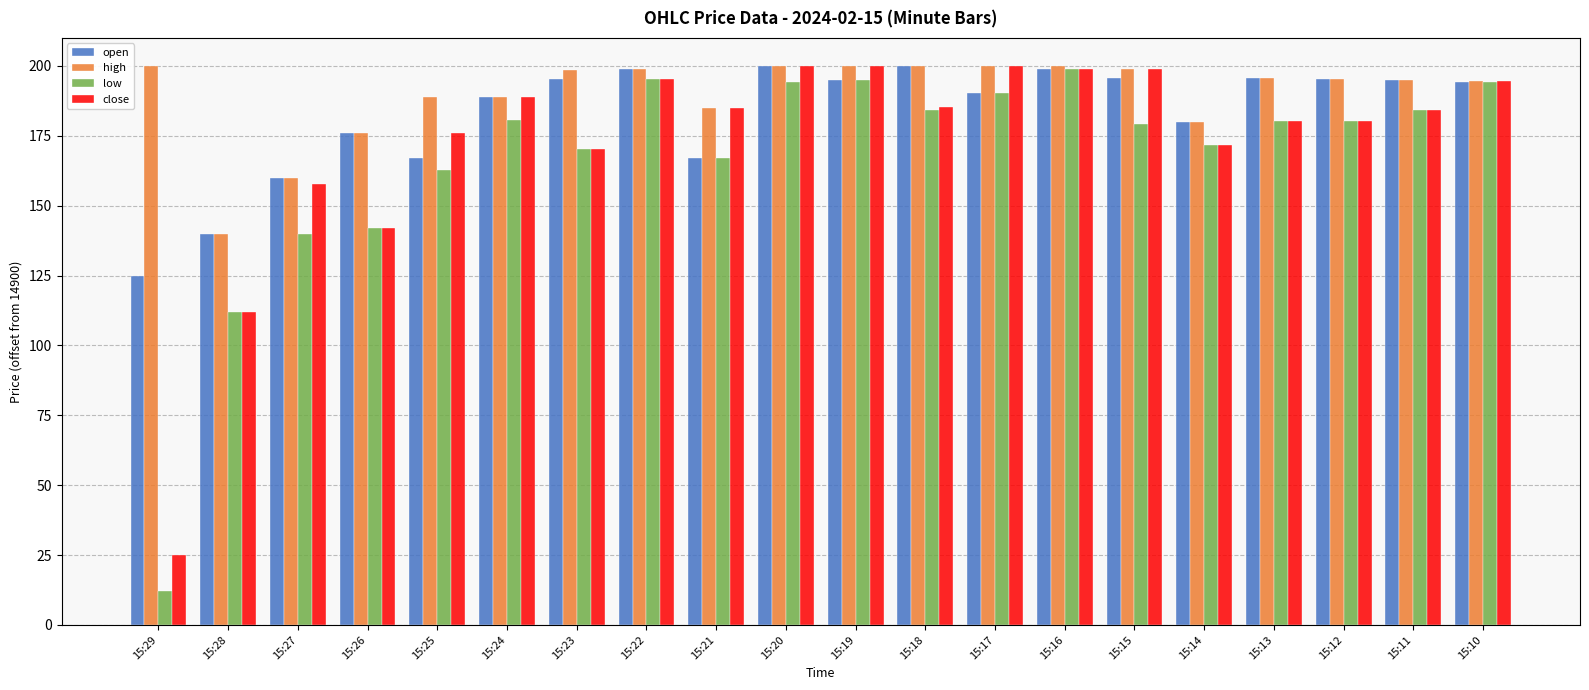

At which label does close reach its minimum?

15:29